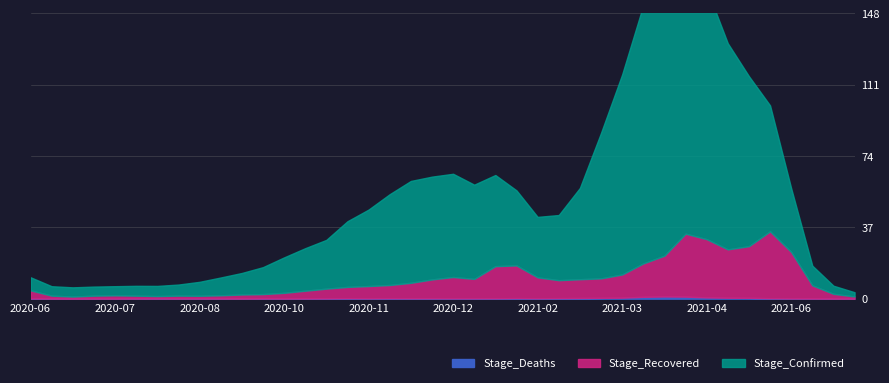

True or false: Stage_Deaths has a value of 104 at 2021-02-24.

False